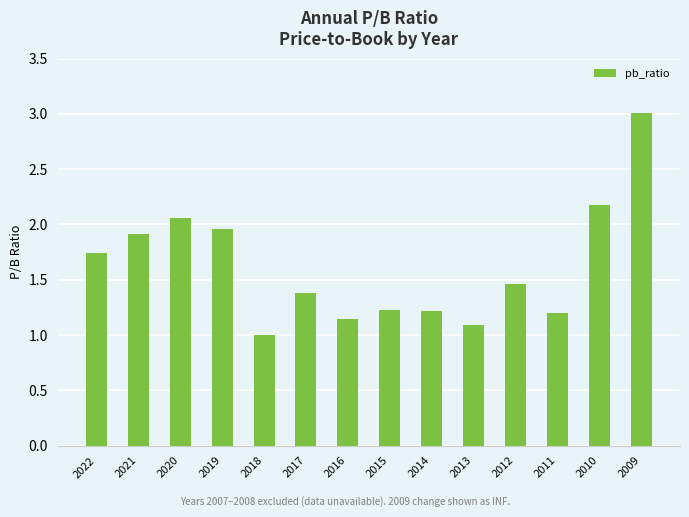

What is the value of the 9th bar from the left?

1.2